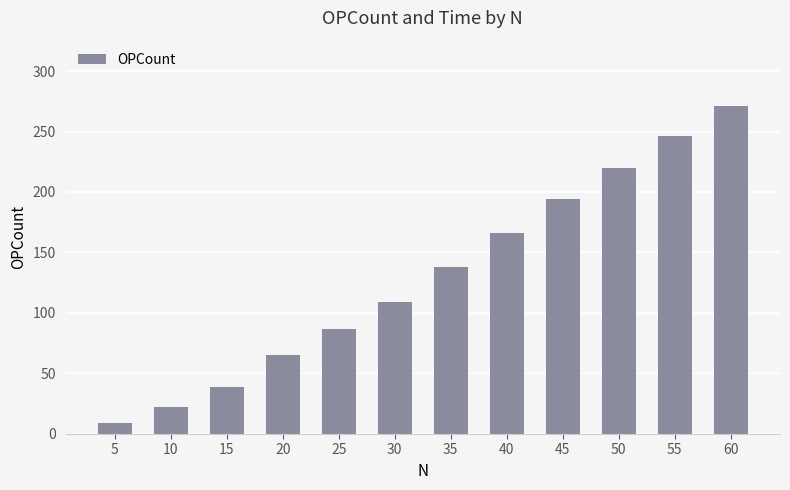

Reading left to right, extract all data points from this chart.

9	22	39	65	87	109	138	166	194	220	246	271